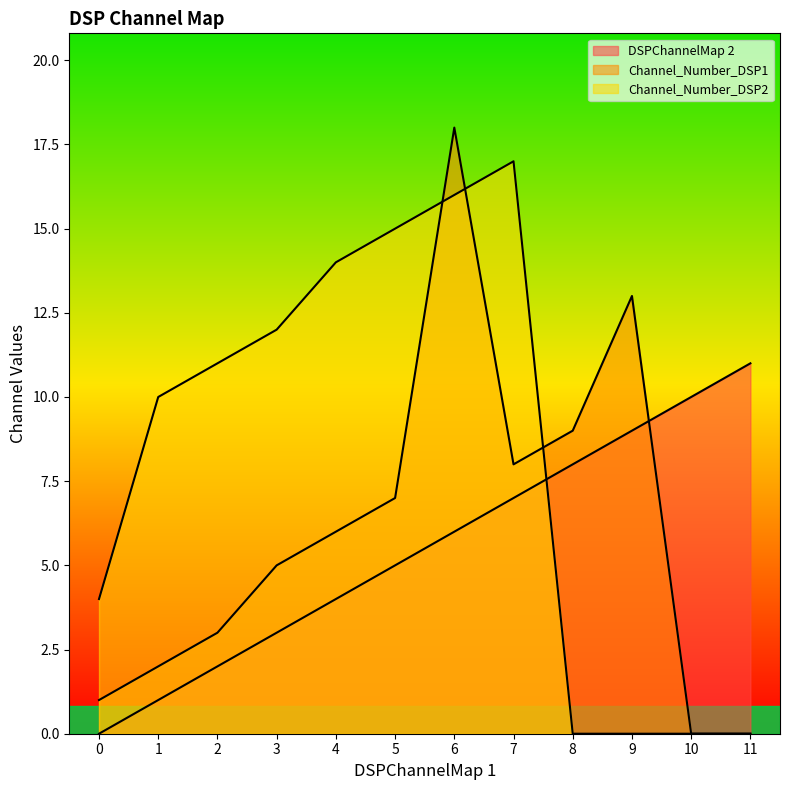

What is the difference between the Channel_Number_DSP1 values at 8 and 6?

9